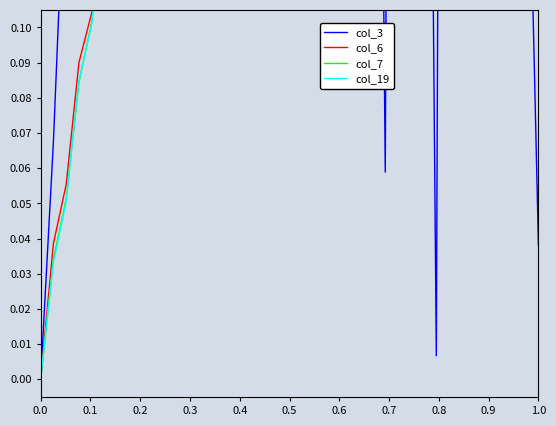

True or false: col_6 has a value of 0.3 at 39.

False